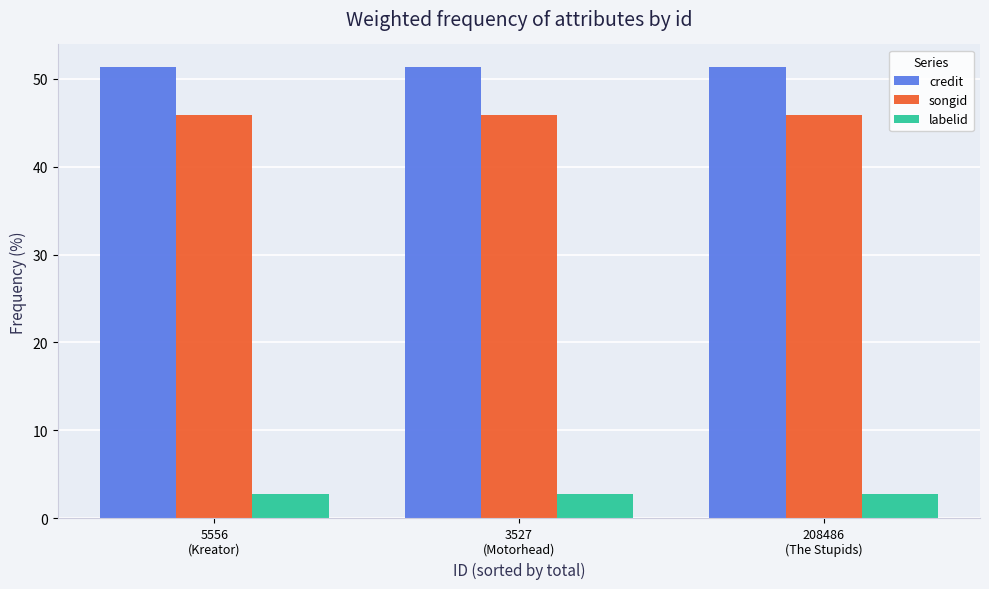

What are all the series names shown in the legend?

credit, songid, labelid